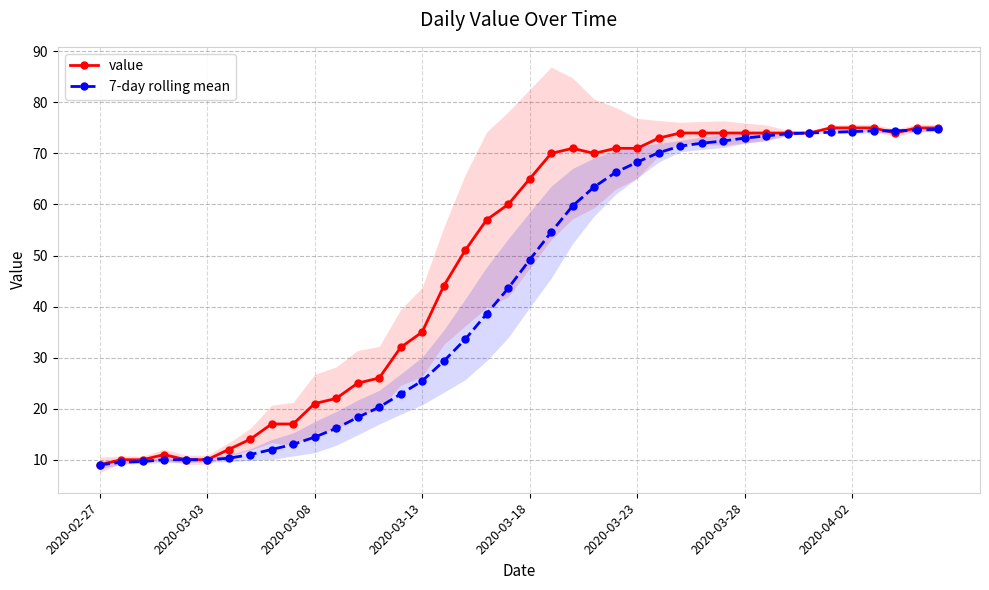

What is the smallest value displayed?

9.0